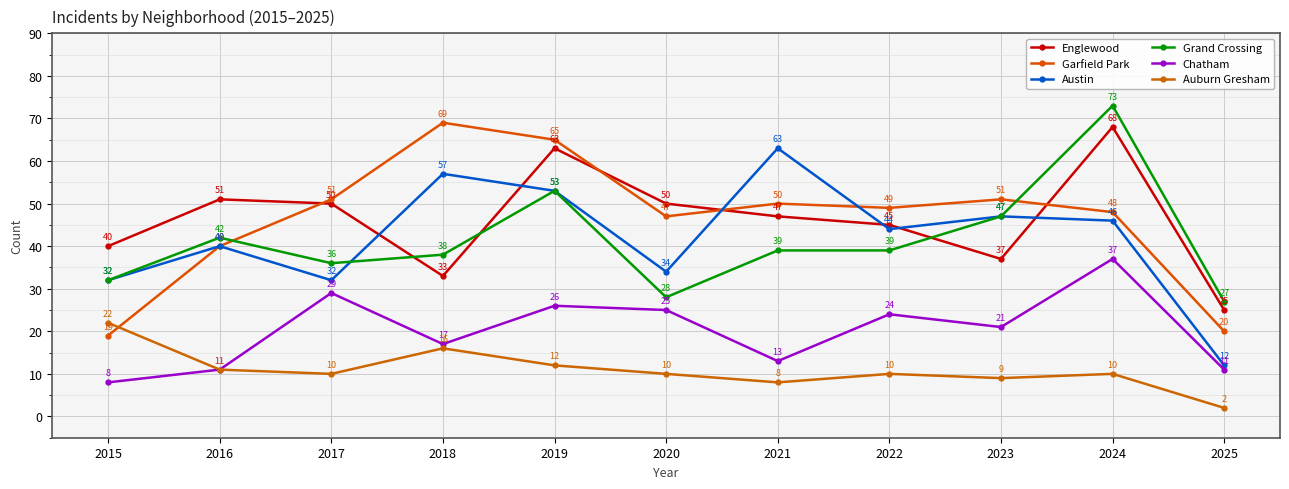

True or false: Austin and Chatham cross at least once.

False